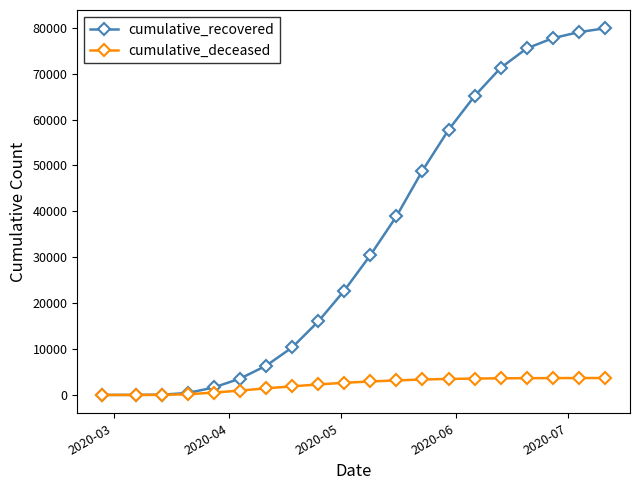

Which series has the largest total across all categories?

cumulative_recovered